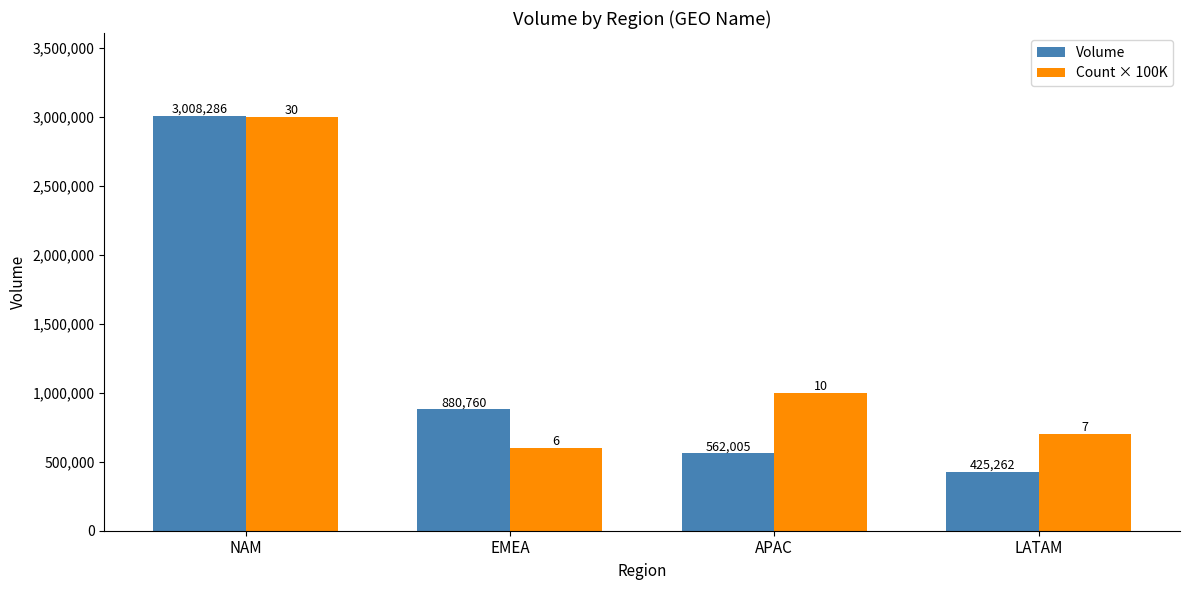

How many data points does each series have?

4